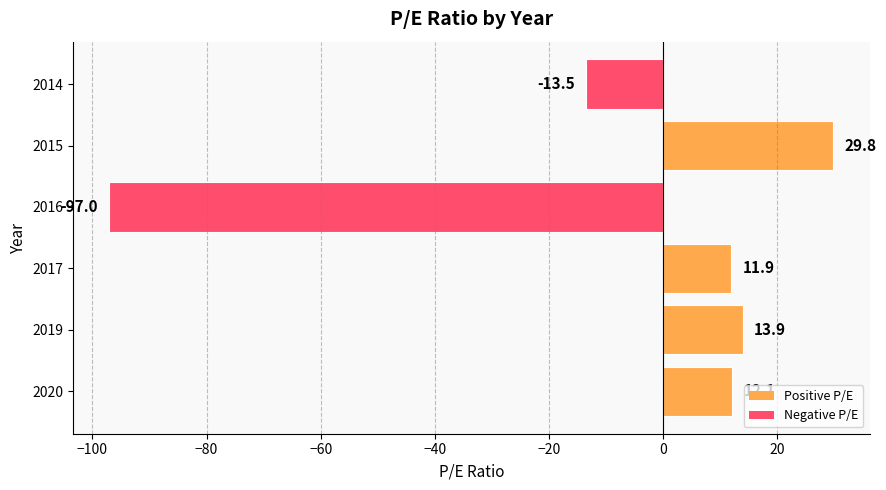

Rank the categories by value from highest to lowest.

2015, 2019, 2020, 2017, 2014, 2016